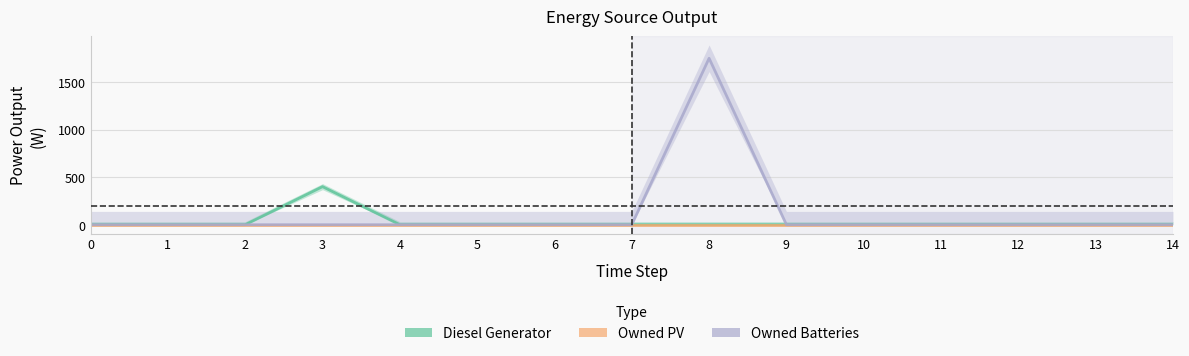

Reading left to right, extract all data points from this chart.

Diesel Generator: 0.0	0.0	0.0	400.0	0.0	0.0	0.0	0.0	0.0	0.0	0.0	0.0	0.0	0.0	0.0
Owned PV: 0.0	0.0	0.0	0.0	0.0	0.0	0.0	0.0	0.0	0.0	0.0	0.0	0.0	0.0	0.0
Owned Batteries: 0.0	0.0	0.0	0.0	0.0	0.0	0.0	0.0	1749.0	0.0	0.0	0.0	0.0	0.0	0.0